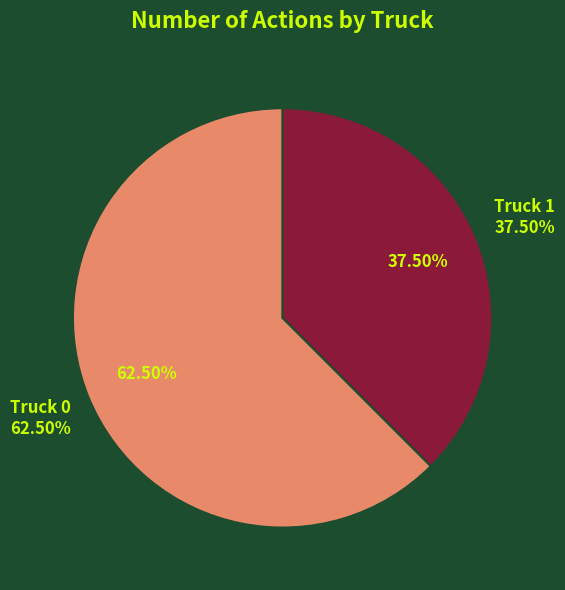

Is there any slice that represents more than half of the pie?

Yes